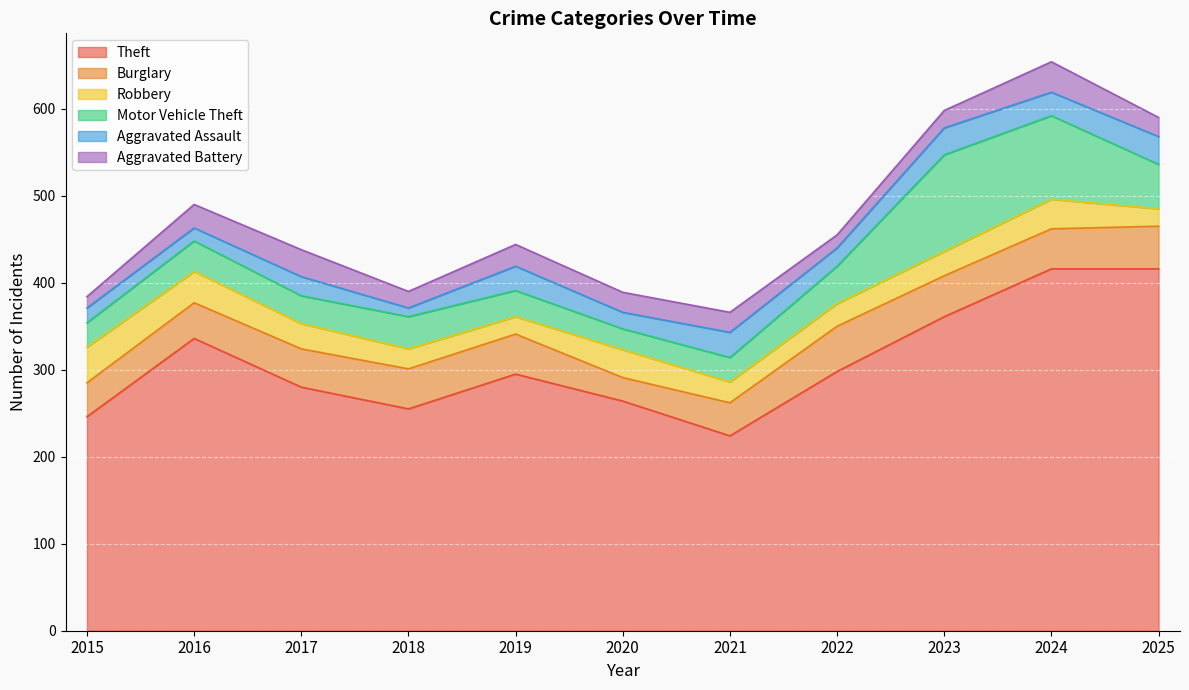

What is the greatest value displayed?

416